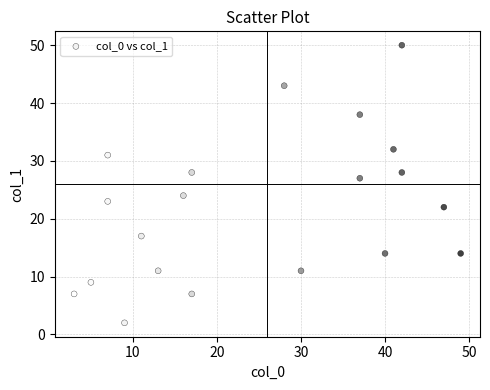

What is the range of Y values (max minus min)?

48